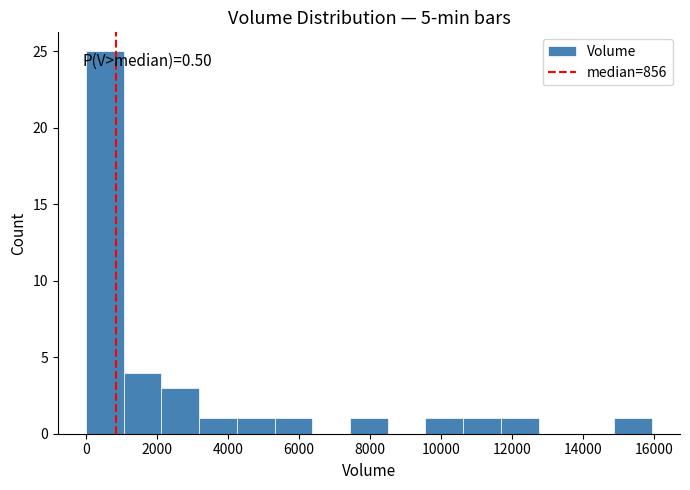

Over which range of the x-axis is the bar tallest?

0 to 1000